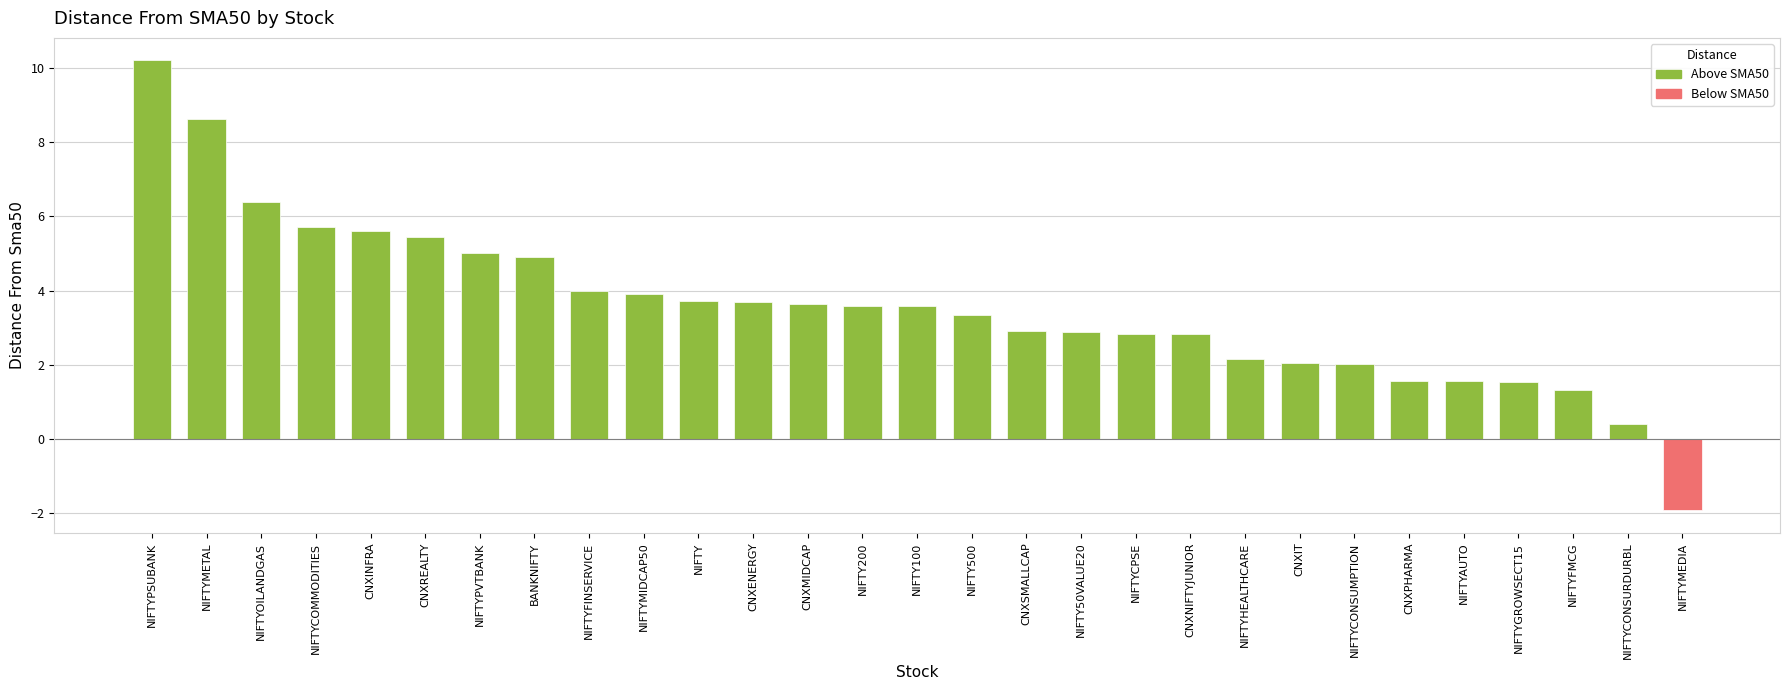

The chart shows a value of 1.7 at NIFTY100. True or false?

False